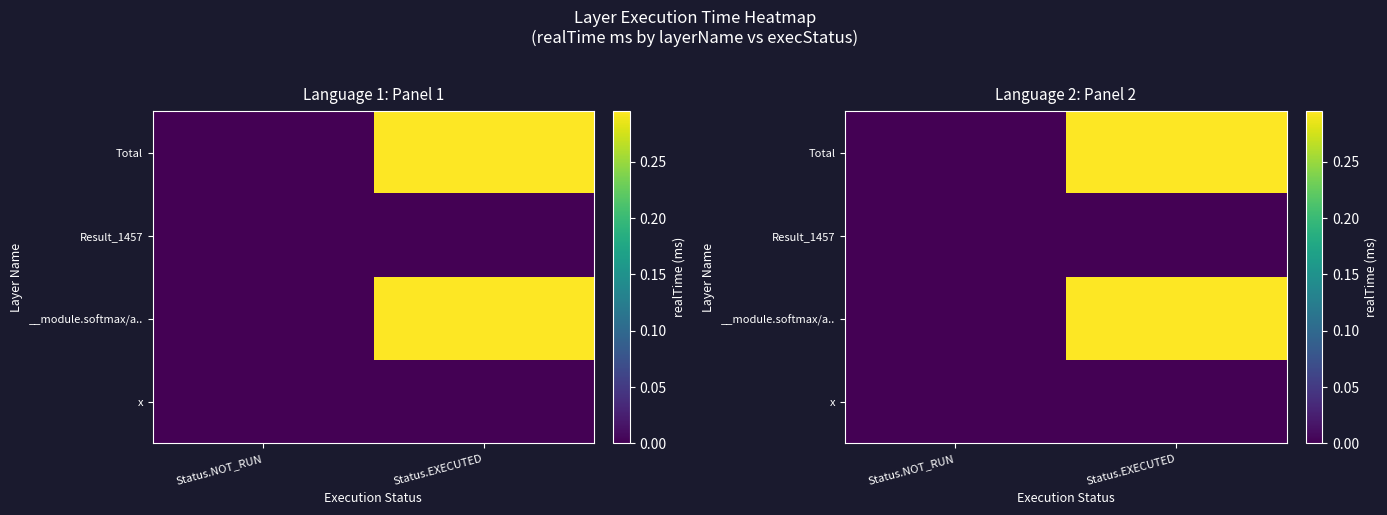

List the series in order of their peak value, lowest first.

x, Result_1457, __module.softmax/a.., Total